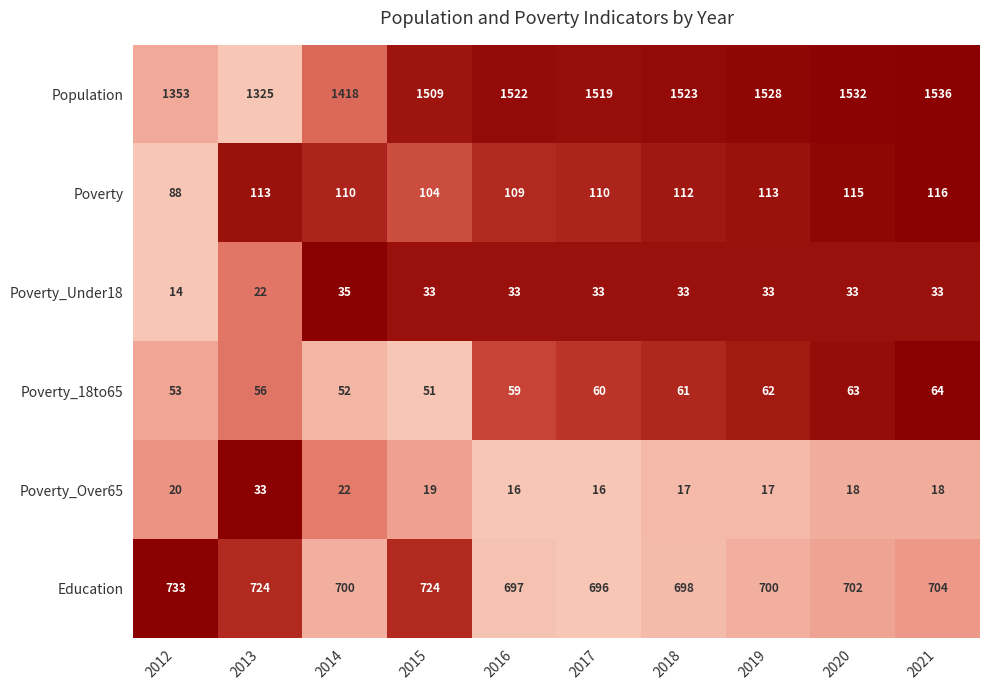

Rank the series at 2019 from lowest to highest value.

Poverty_Over65, Poverty_Under18, Poverty_18to65, Poverty, Education, Population